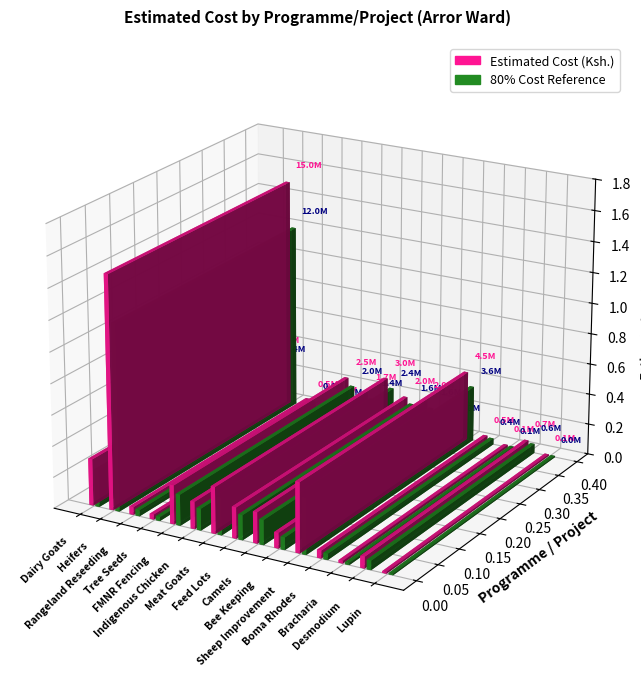

Rank the categories by value from lowest to highest.

Lupin, Bracharia, Tree Seeds, Rangeland Reseeding, Boma Rhodes, Desmodium, Bee Keeping, Indigenous Chicken, Feed Lots, Camels, FMNR Fencing, Dairy Goats, Meat Goats, Sheep Improvement, Heifers